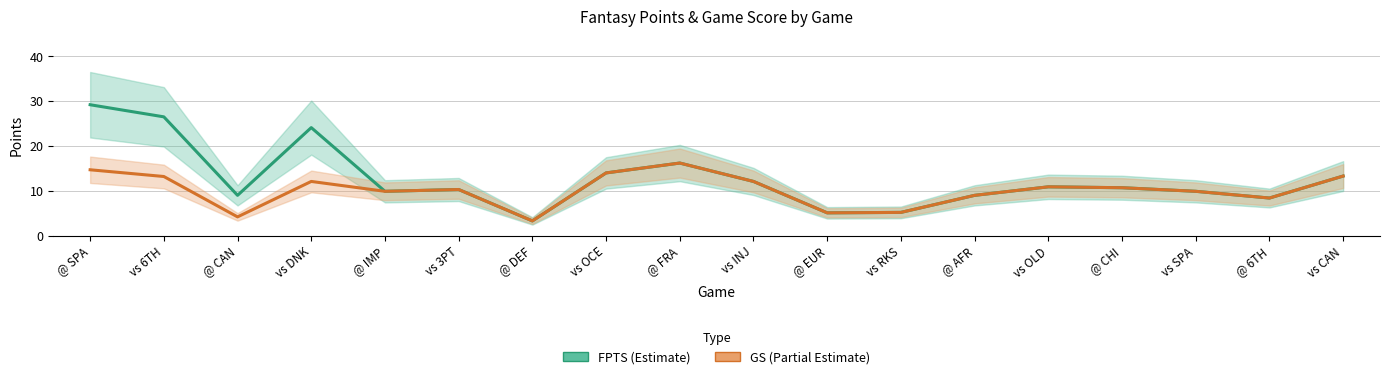

The GS series shows 2.6 at @ EUR. True or false?

False